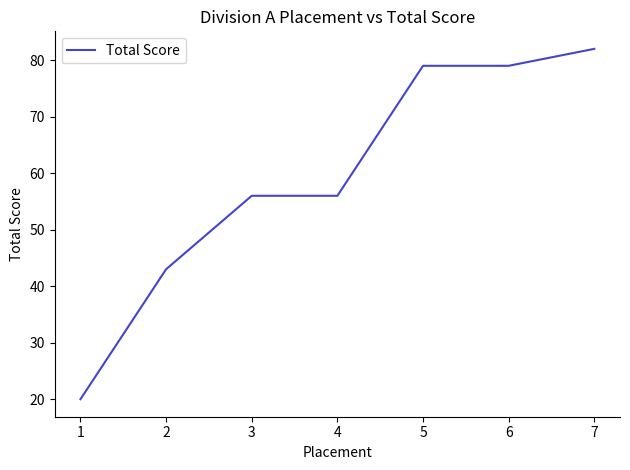

Is it true that the value at 3 is 56?

True